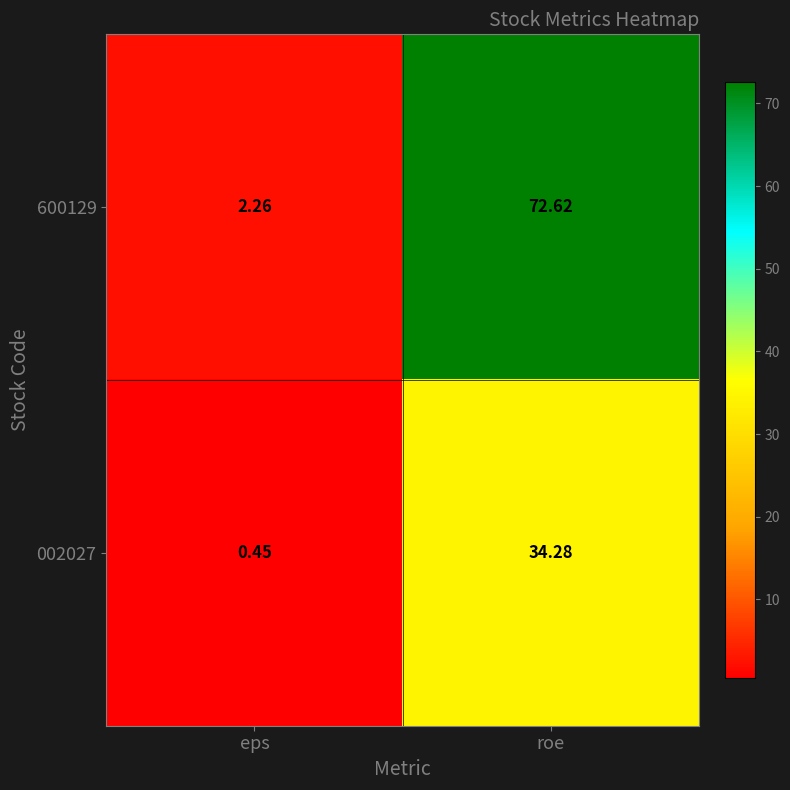

Which series has the widest spread of values?

600129